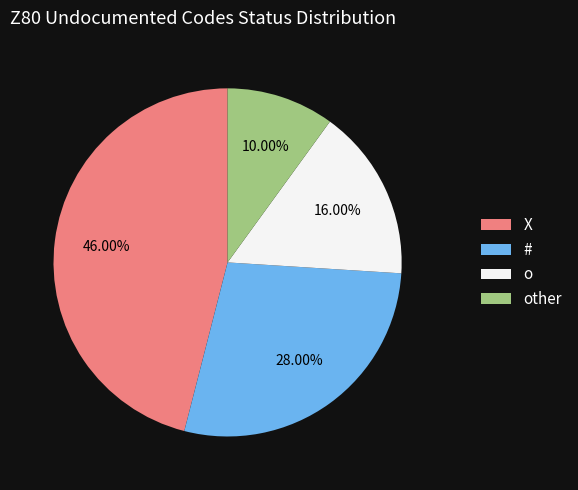

What percentage is NOT represented by other?

90.0%